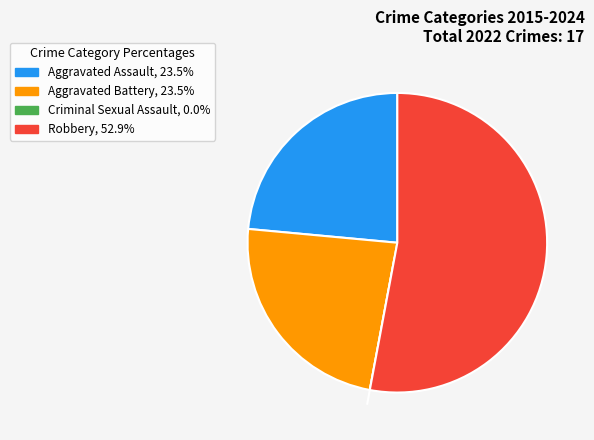

Combined, do Aggravated Battery and Aggravated Assault account for over 50%?

No